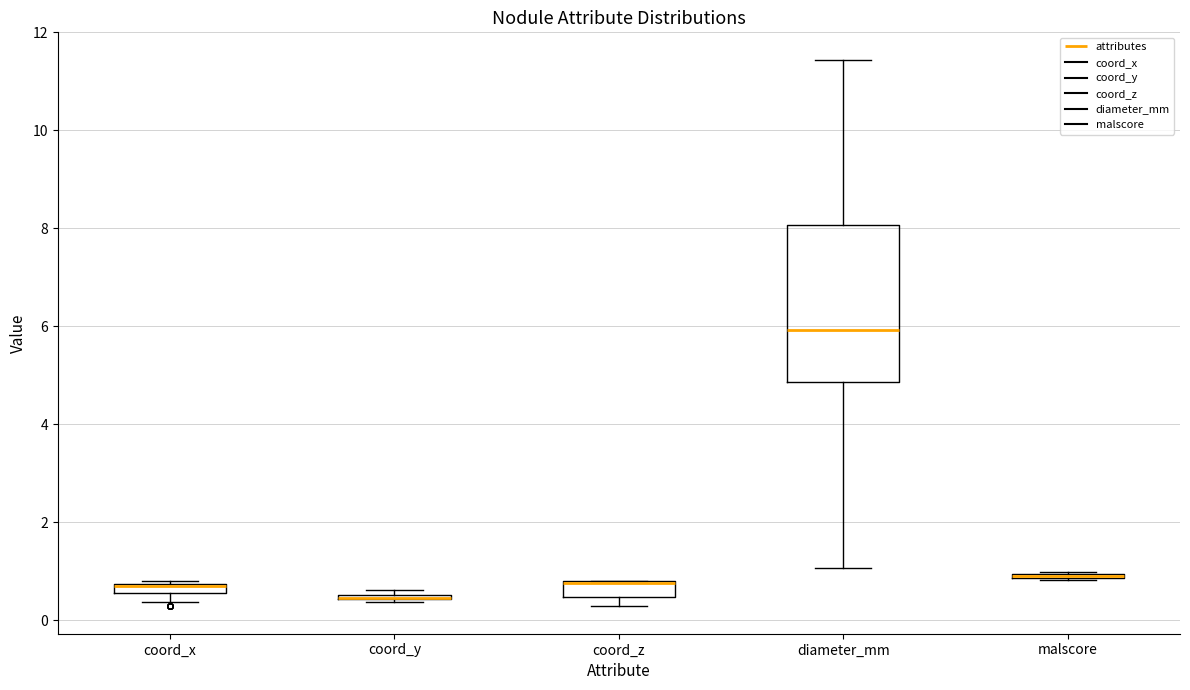

Comparing the boxes themselves (not the whiskers), which one is the tallest?

diameter_mm